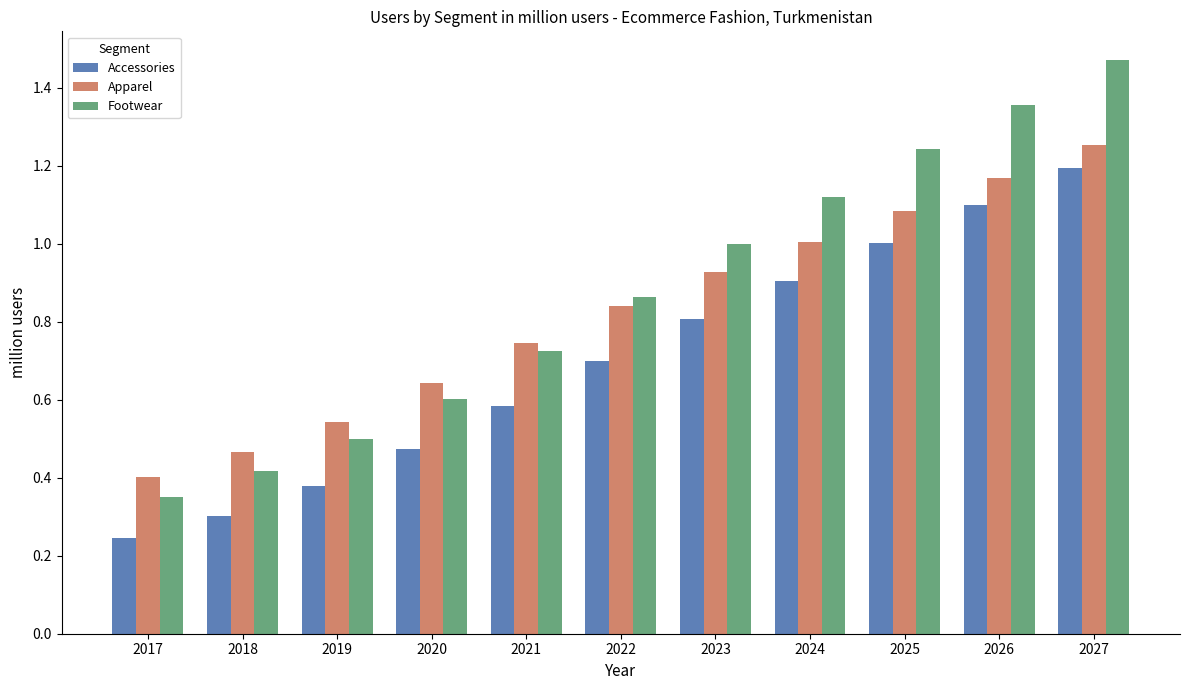

Which label corresponds to the smallest value in the chart?

2017